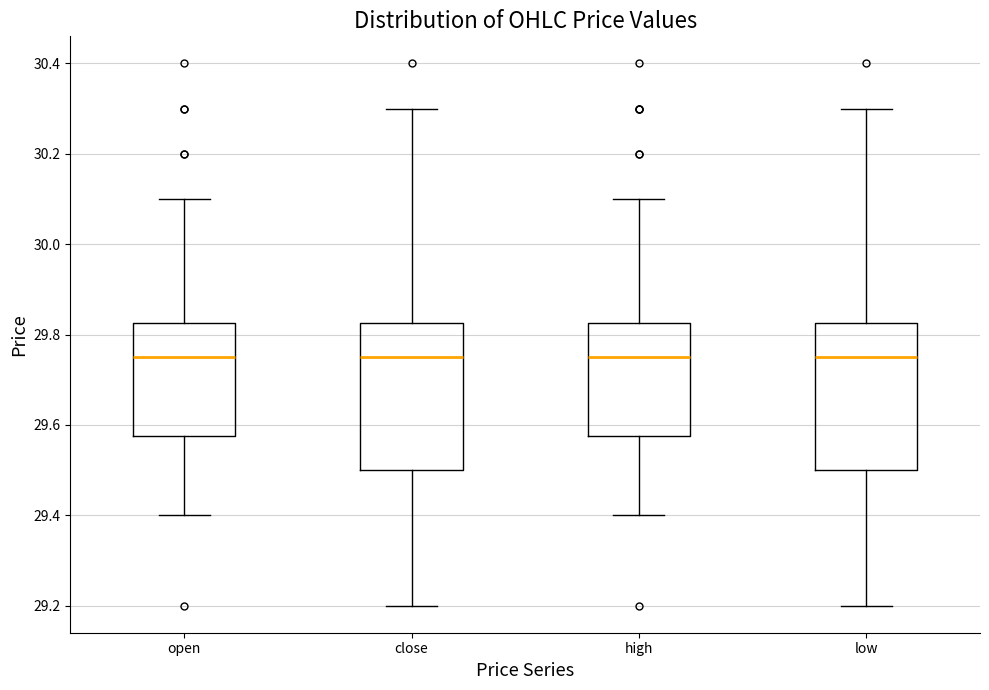

Where does the median line of the box for close sit on the y-axis? The values are not printed on the chart, so give them approximately, as read against the axis.

29.76